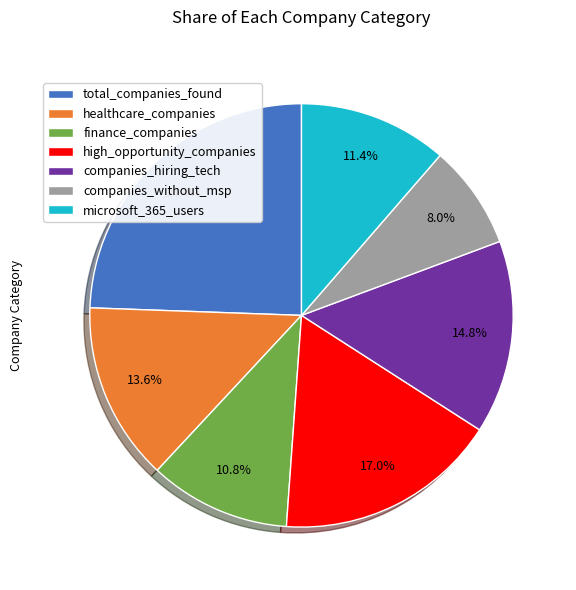

To the nearest percent, what portion does microsoft_365_users represent?

11%